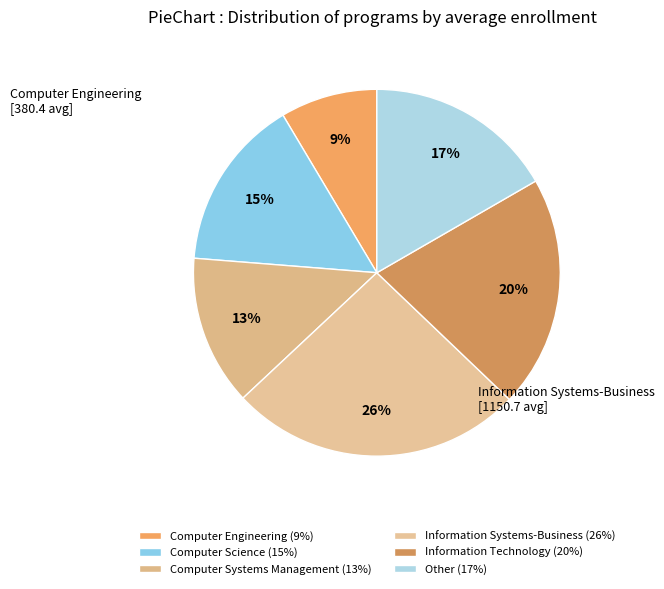

To the nearest percent, what percentage of the pie is Computer Systems Management?

13%